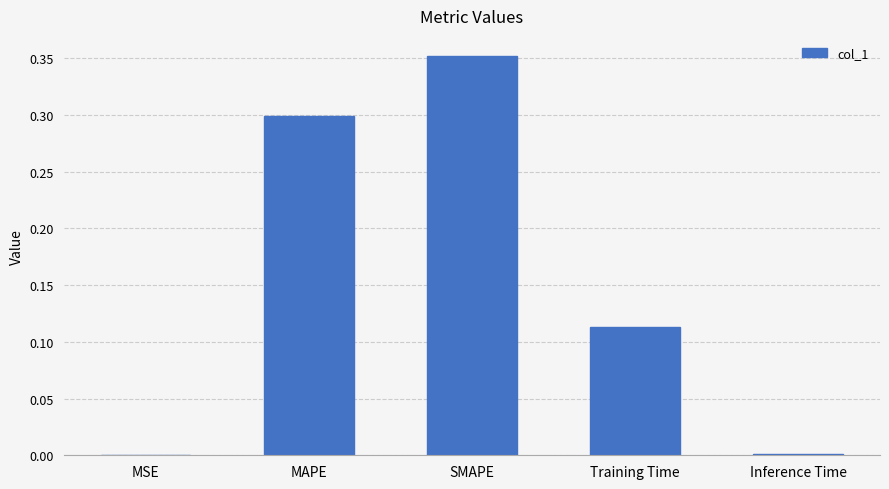

What is the sum of the values at Training Time and SMAPE?

0.5